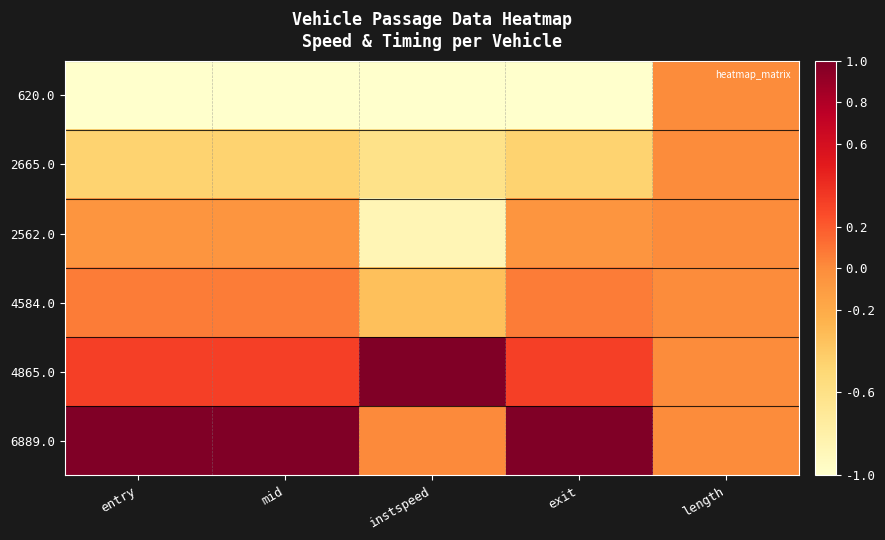

Rank the series at entry from highest to lowest value.

6889.0, 4865.0, 4584.0, 2562.0, 2665.0, 620.0